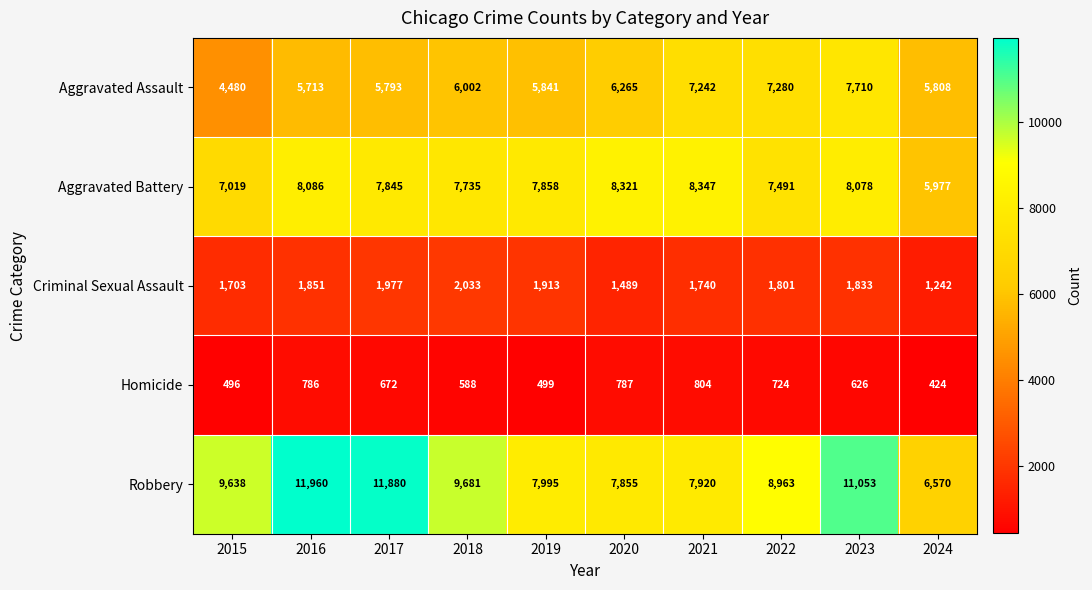

What is the total value across all series at 2016?

28396